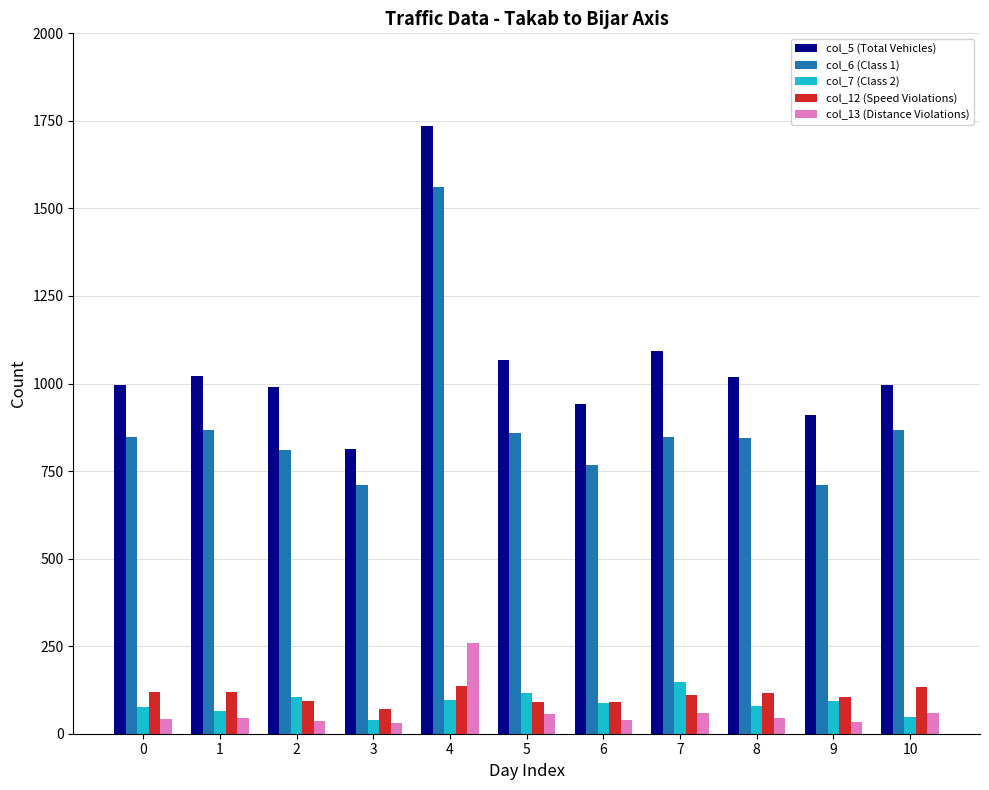

Which series has the widest spread of values?

col_5 (Total Vehicles)